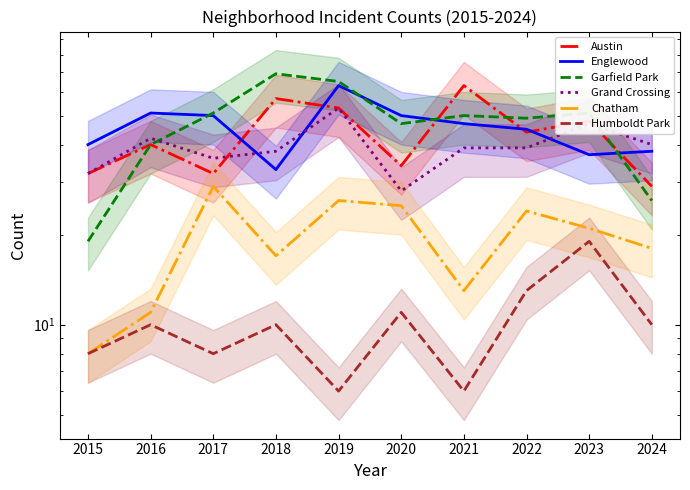

How many lines are shown in the chart?

6